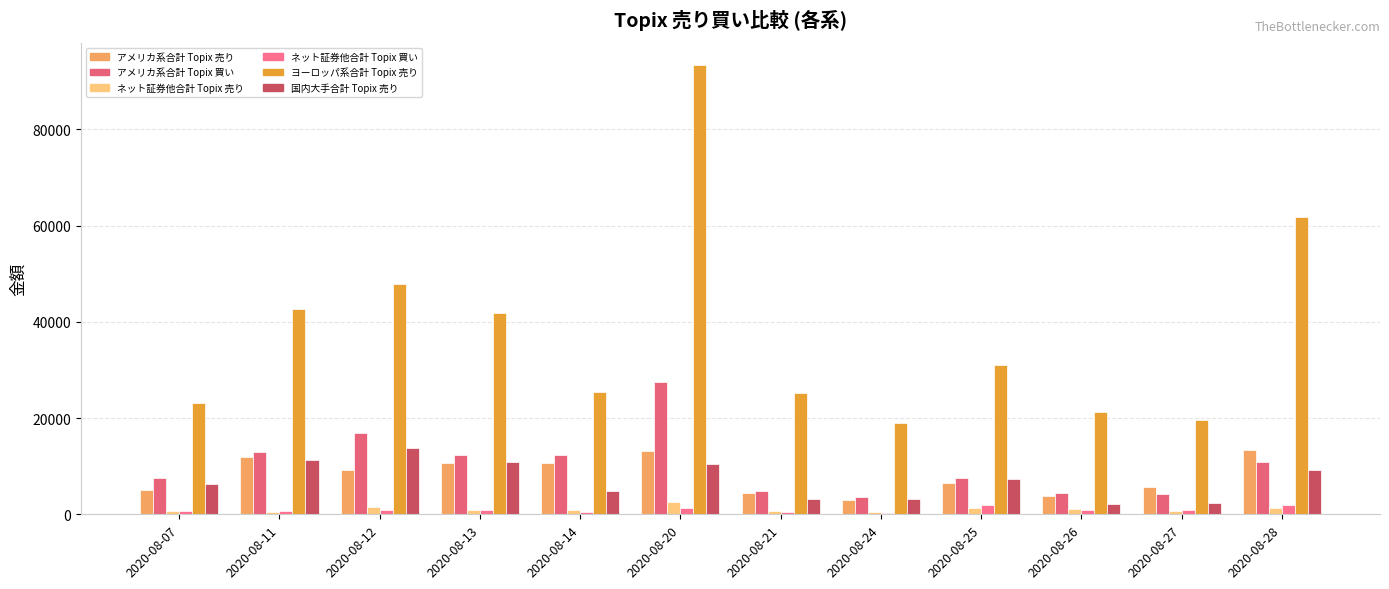

List the series in order of their peak value, highest first.

ヨーロッパ系合計 Topix 売り, アメリカ系合計 Topix 買い, 国内大手合計 Topix 売り, アメリカ系合計 Topix 売り, ネット証券他合計 Topix 売り, ネット証券他合計 Topix 買い